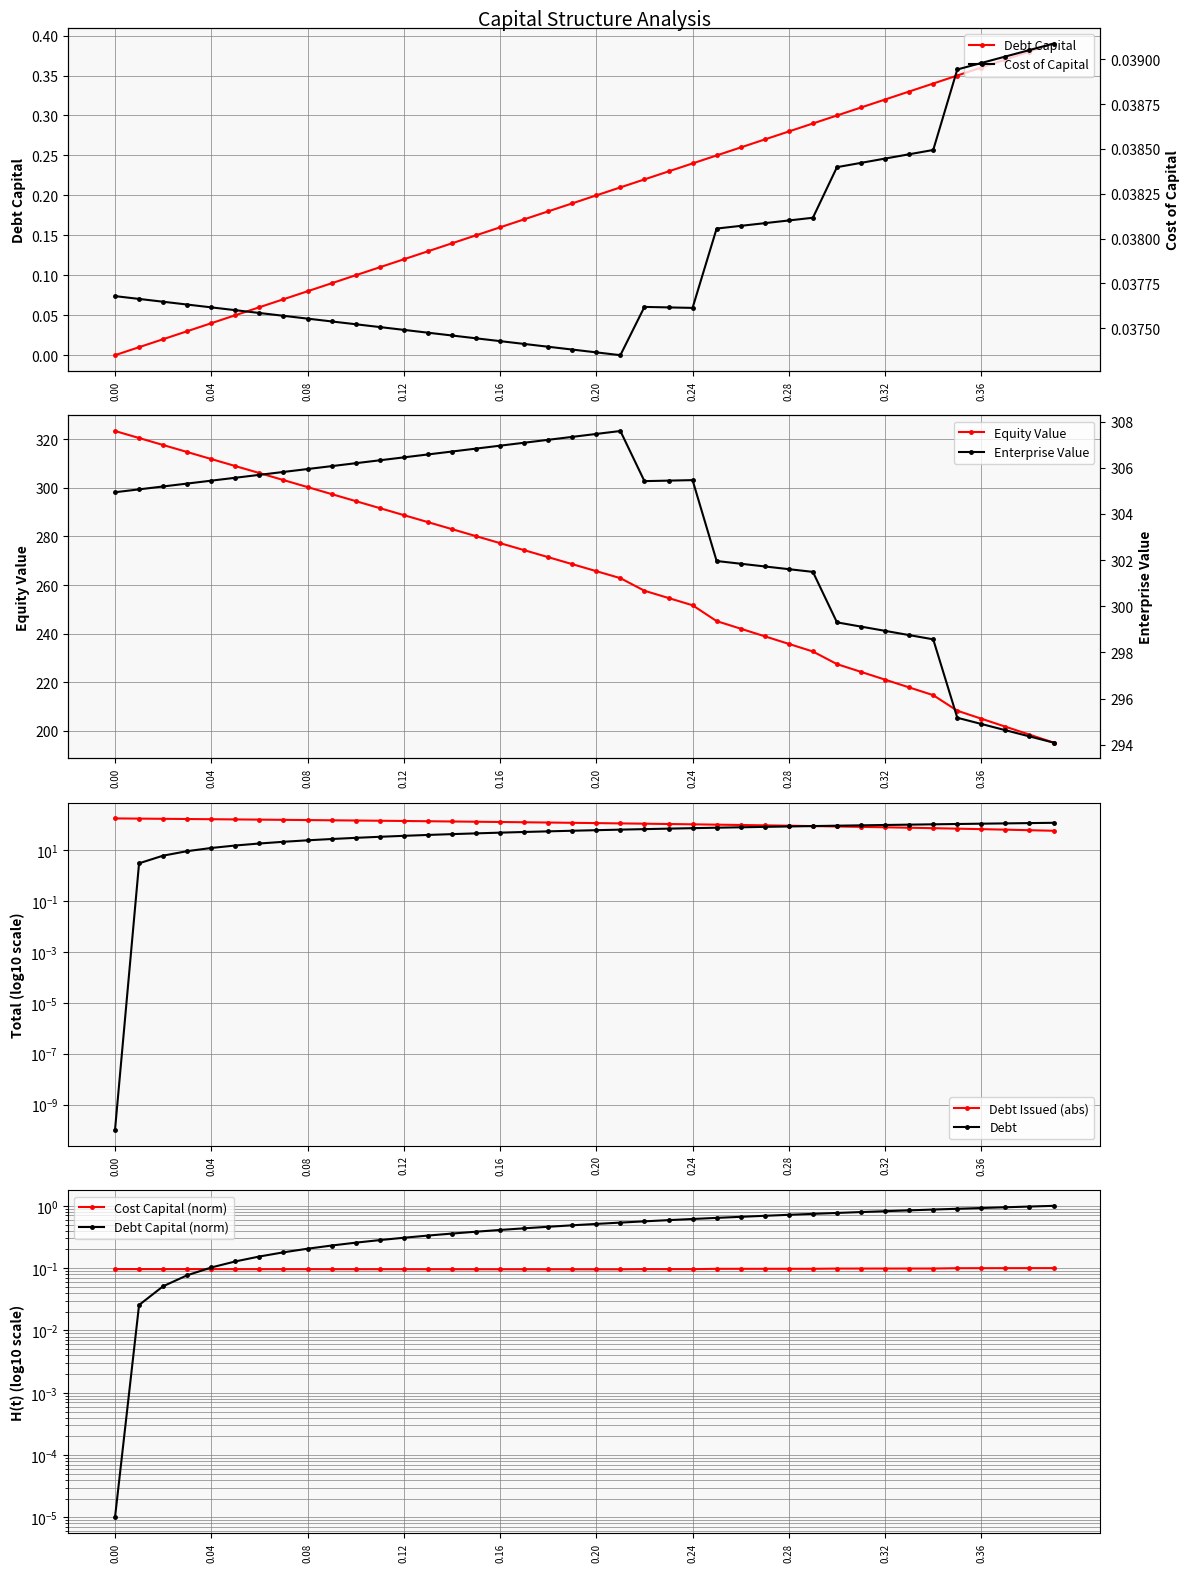

Which has a higher value, 0.09 or 0.15?

0.15